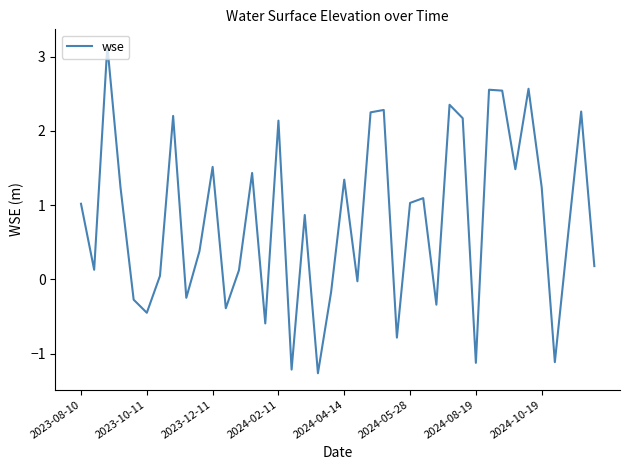

True or false: there are more than 0 points higher than both neighbors.

True